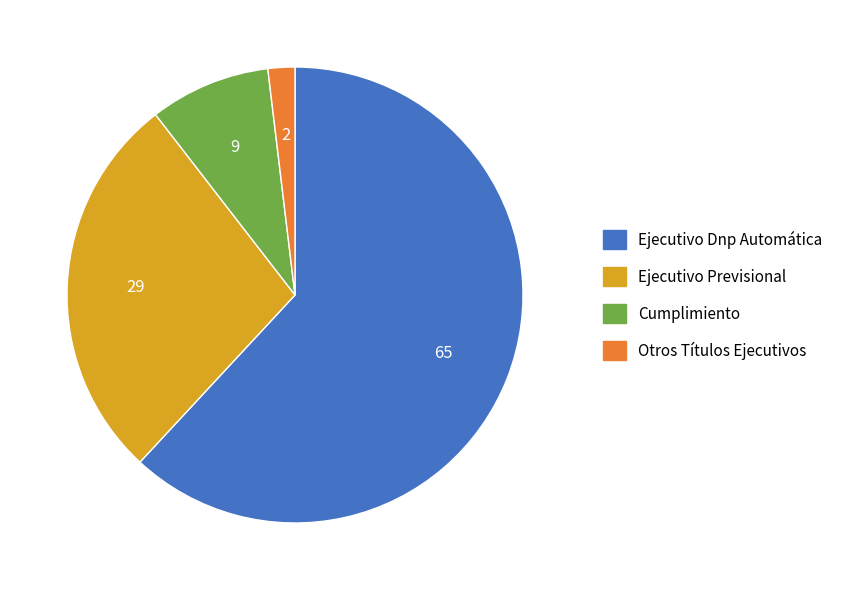

True or false: Ejecutivo Dnp Automática accounts for 62% of the total.

True